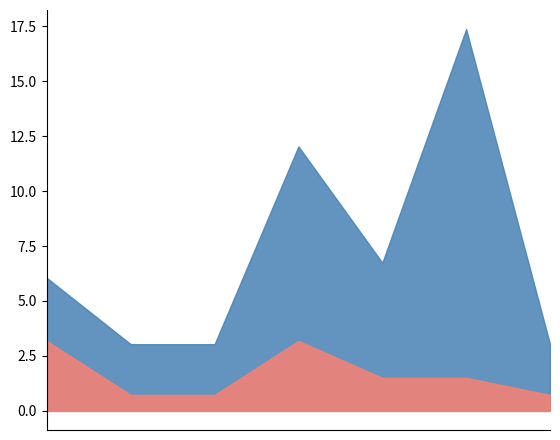

How many interior local peaks does the sum series have?

2